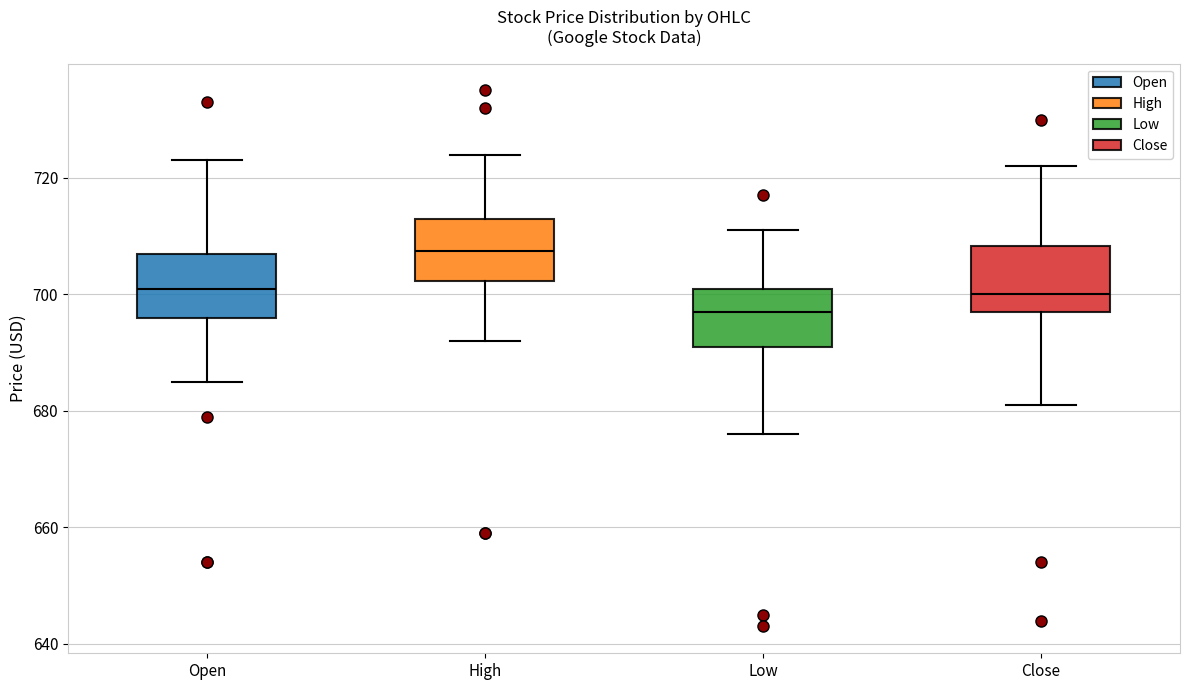

Which box's median line is the lowest?

Low